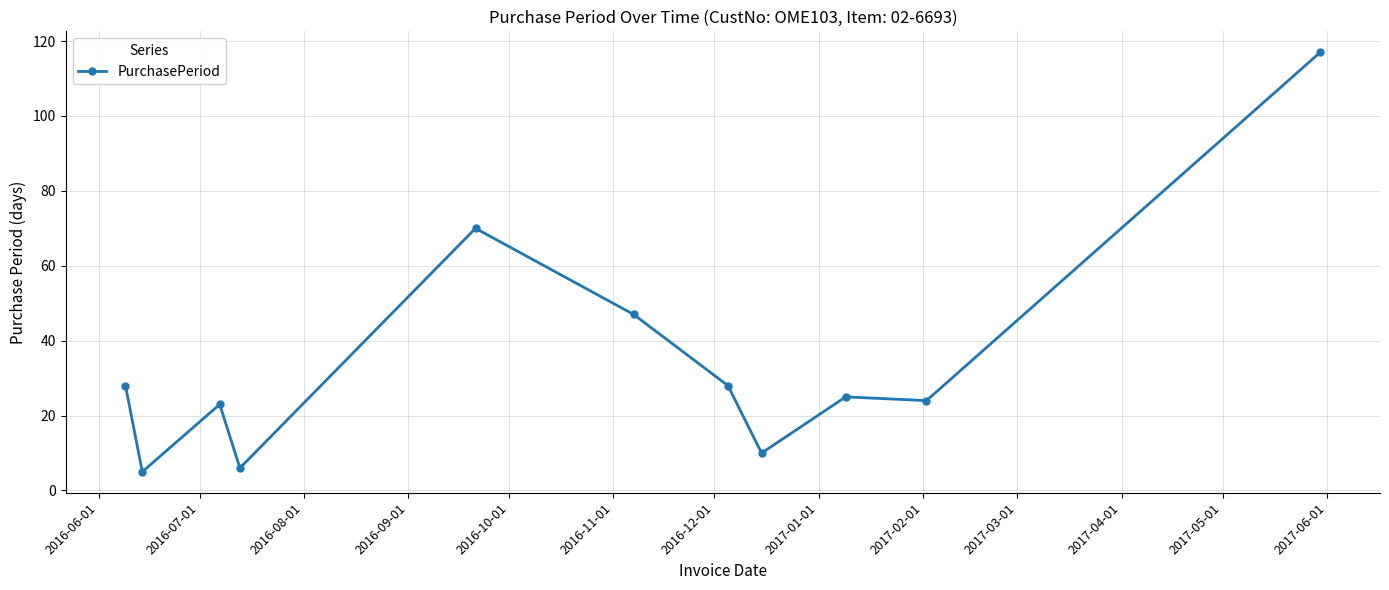

What is the minimum value shown in the chart?

5